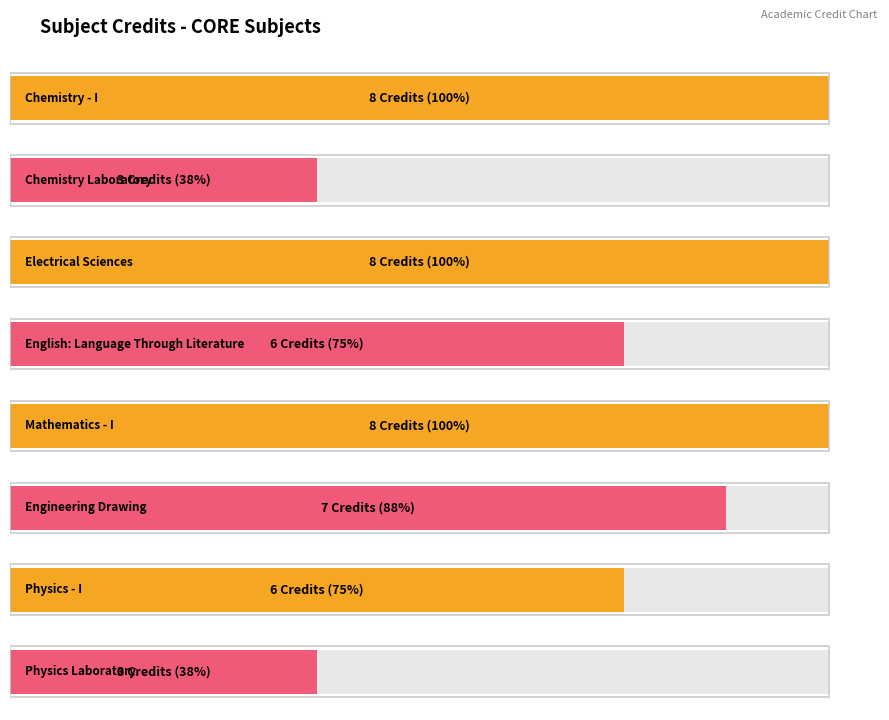

The chart shows a value of 9 at PH101. True or false?

False